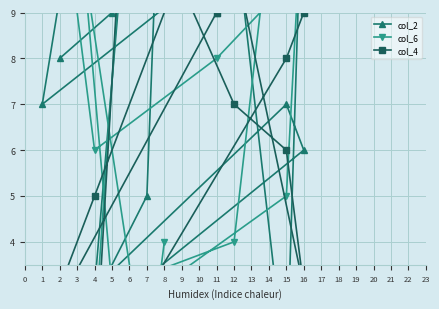

Which category has the lowest value across all series?

15